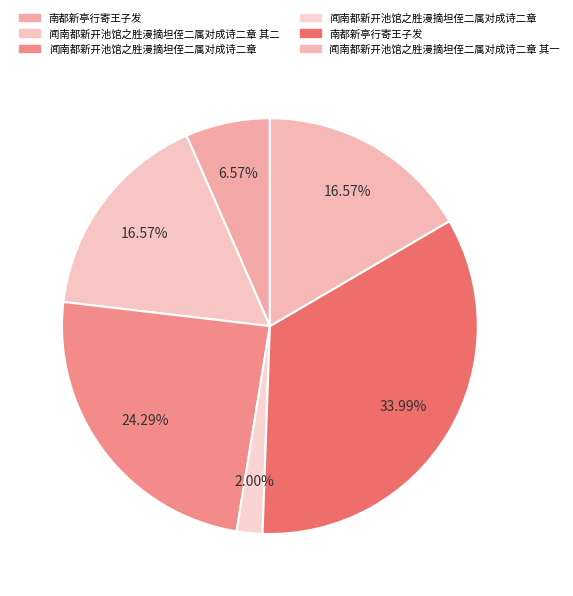

What is the largest slice in the pie chart?

南都新亭行寄王子发